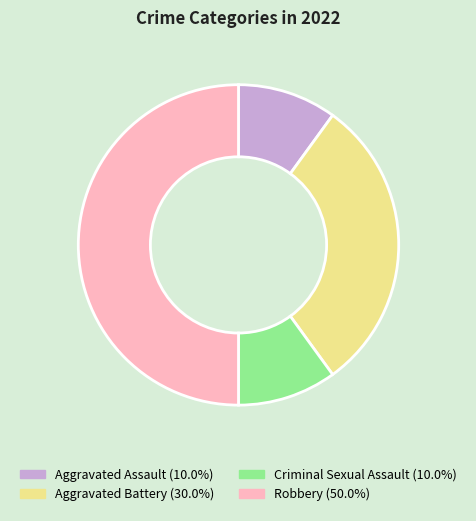

Is it true that Criminal Sexual Assault is 10% of the pie?

True